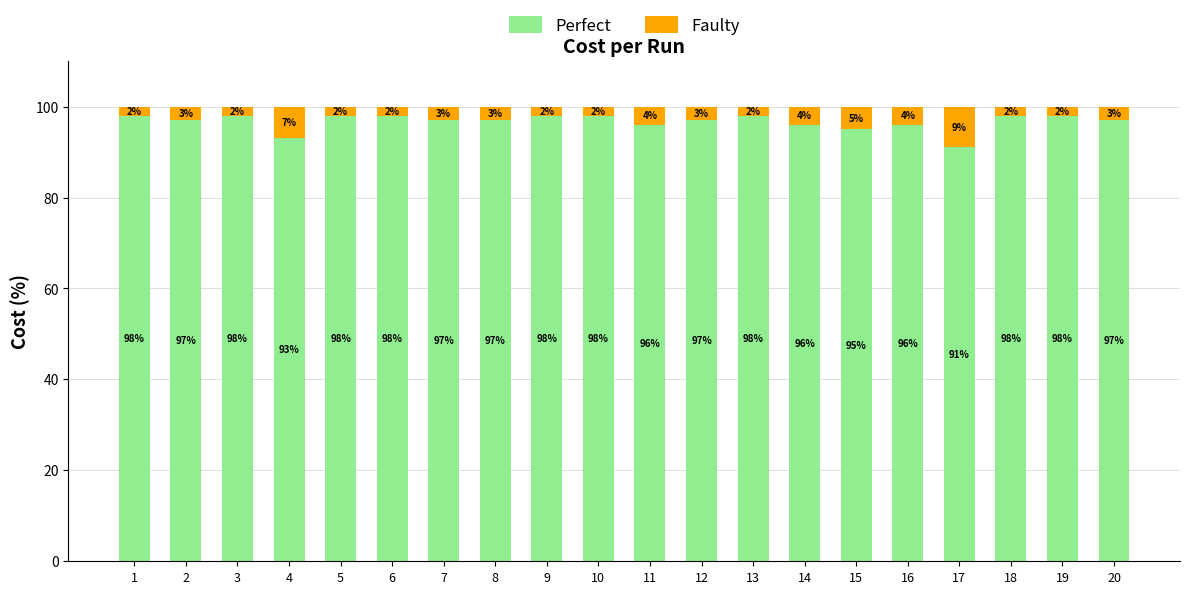

Are the bars horizontal?

No